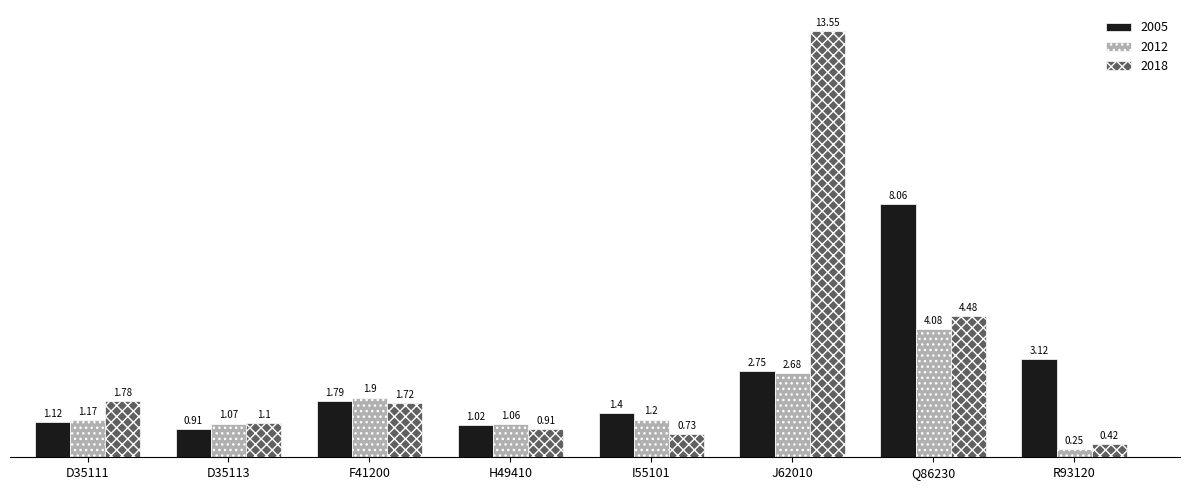

What is the difference between the second highest and second lowest values in the 2012 series?

1.6